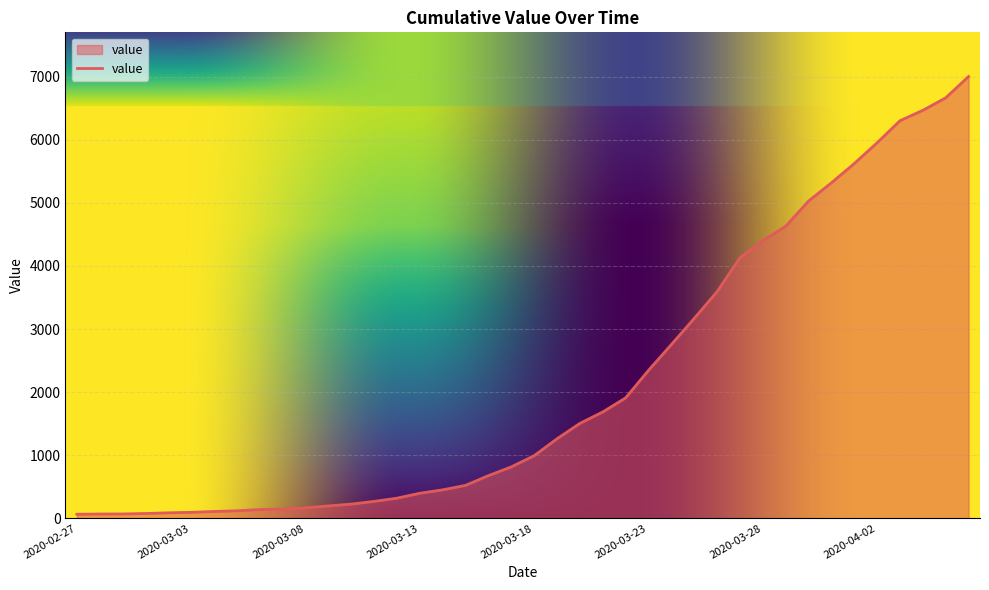

What is the difference between the maximum and minimum values?

6938